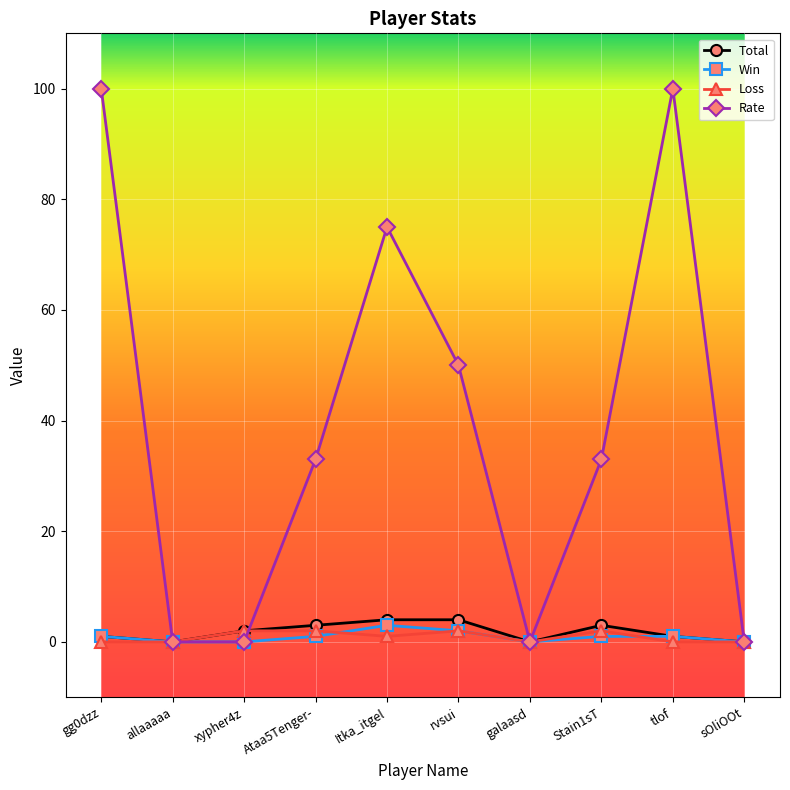

Is it true that Win equals 0 at allaaaaa?

True